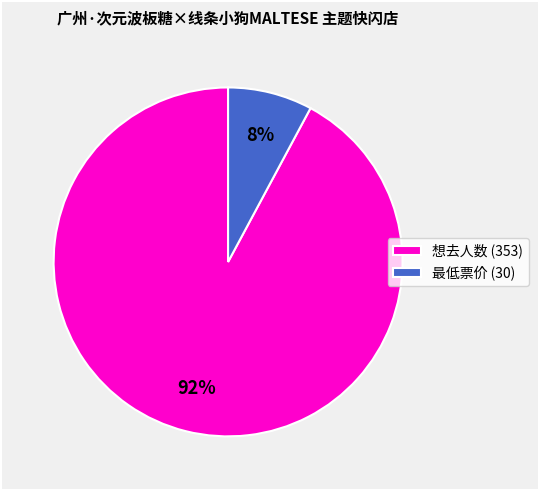

Which has a higher value, 想去人数 (353) or 最低票价 (30)?

想去人数 (353)